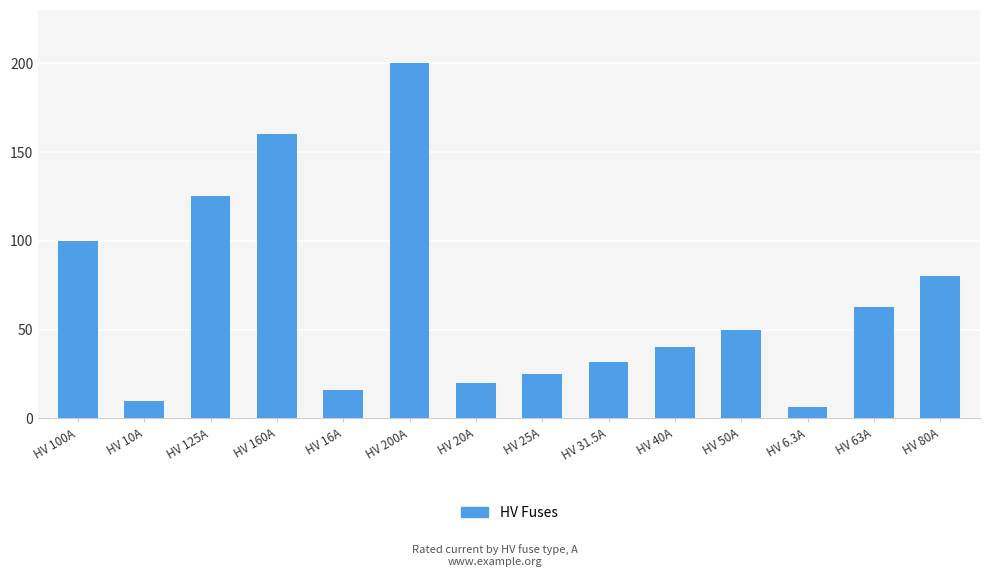

Approximately how many times larger is the value at HV 50A compared to HV 16A?

3.1